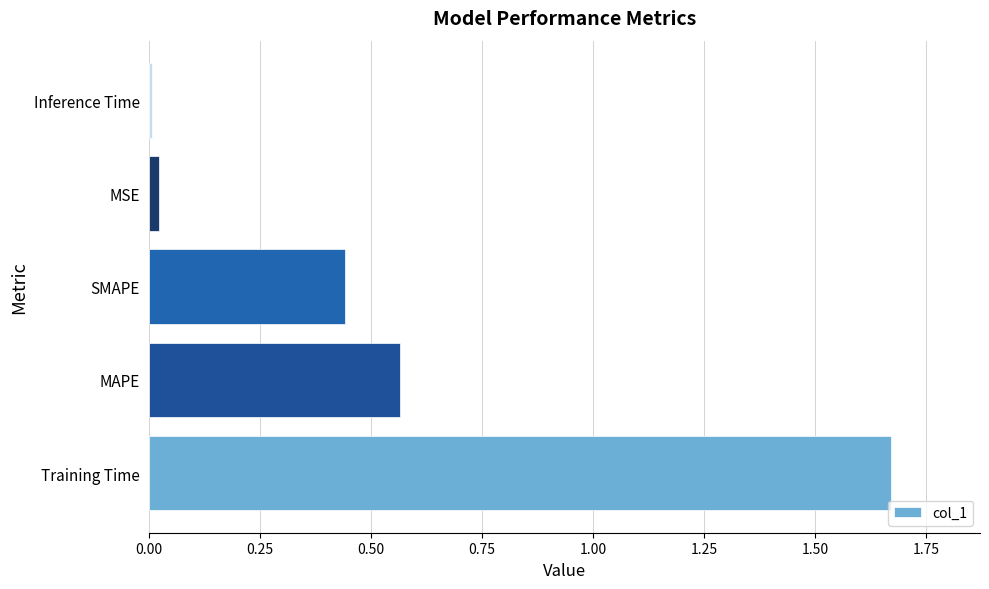

Which label corresponds to the largest value in the chart?

Training Time